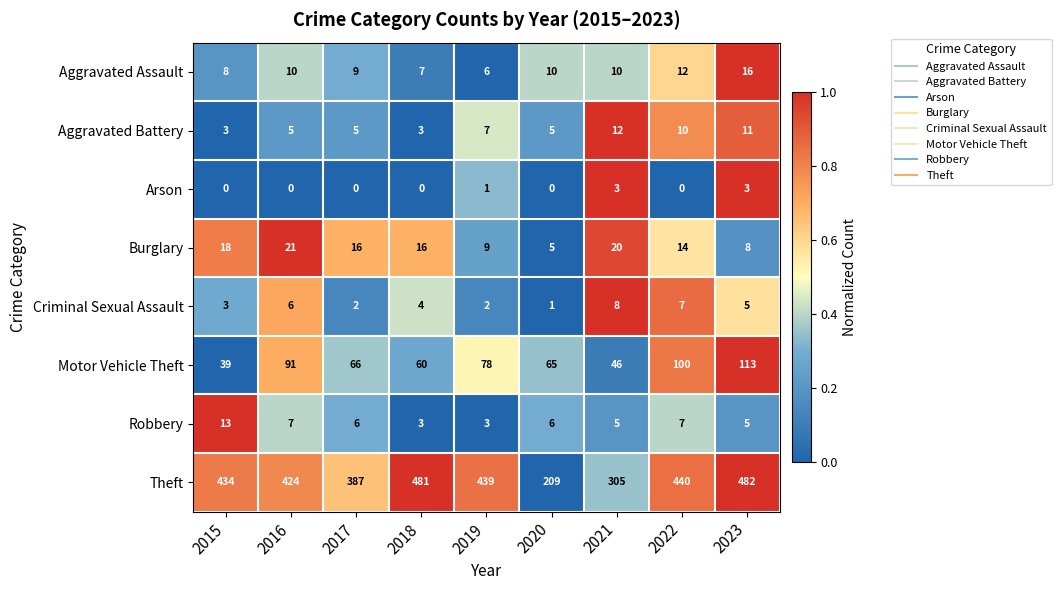

Which series changed the most between 2019 and 2020?

Theft